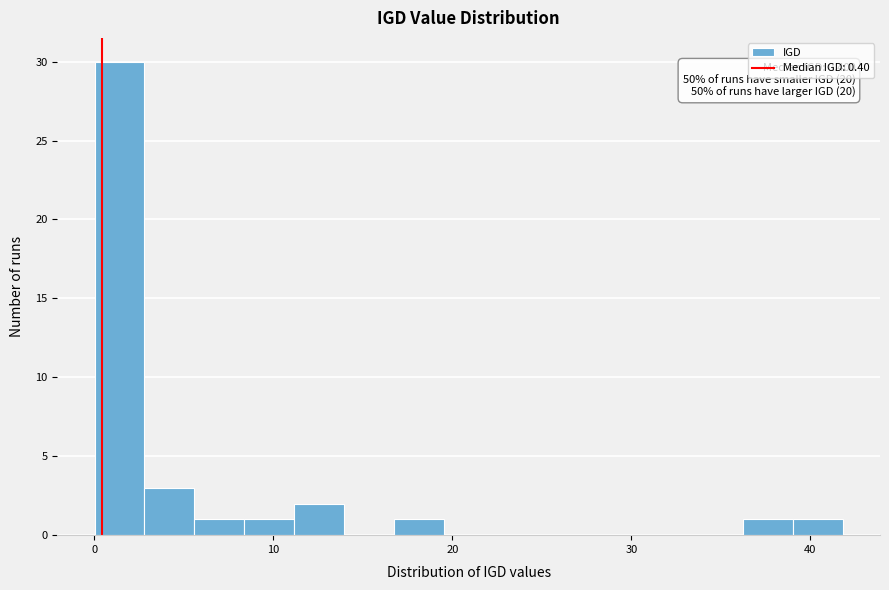

Around what value on the x-axis is the tallest bar? Give the approximate position of its centre, as read against the axis.

1